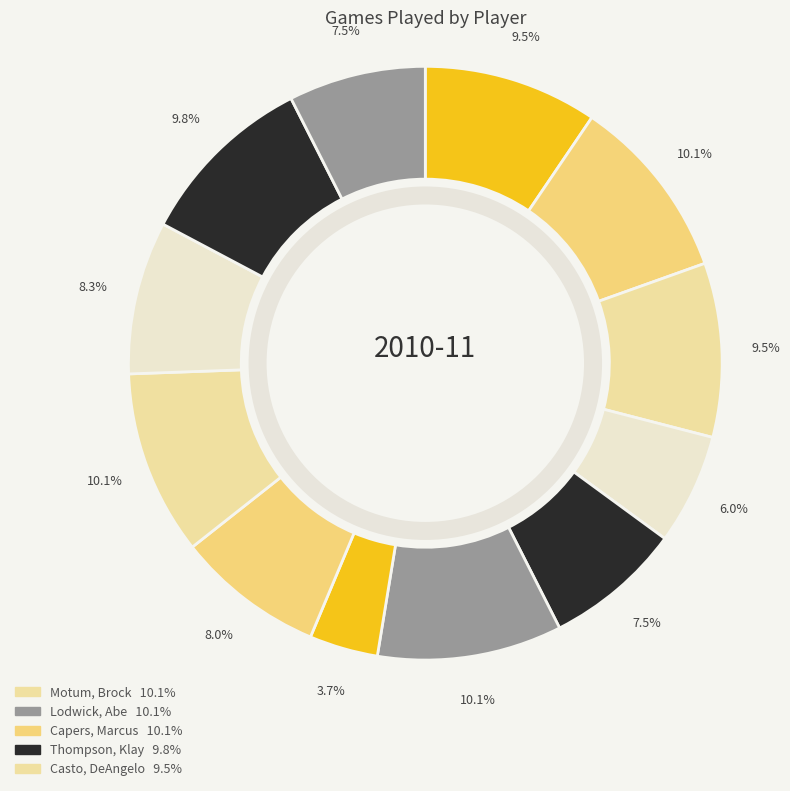

How many segments does this pie chart have?

12